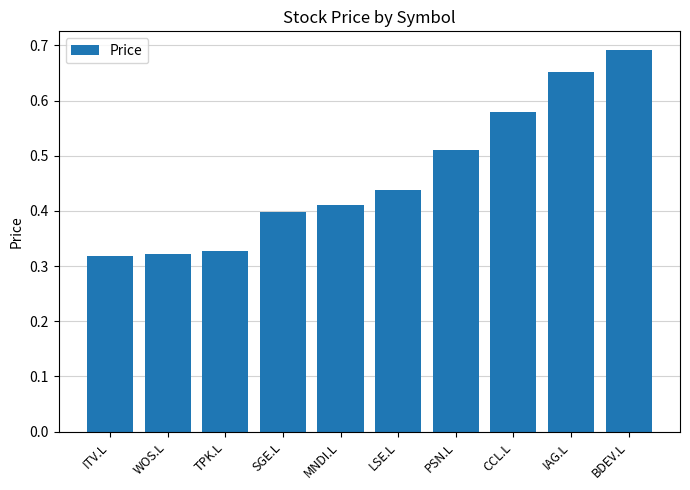

What is the label of the 5th bar from the left?

MNDI.L